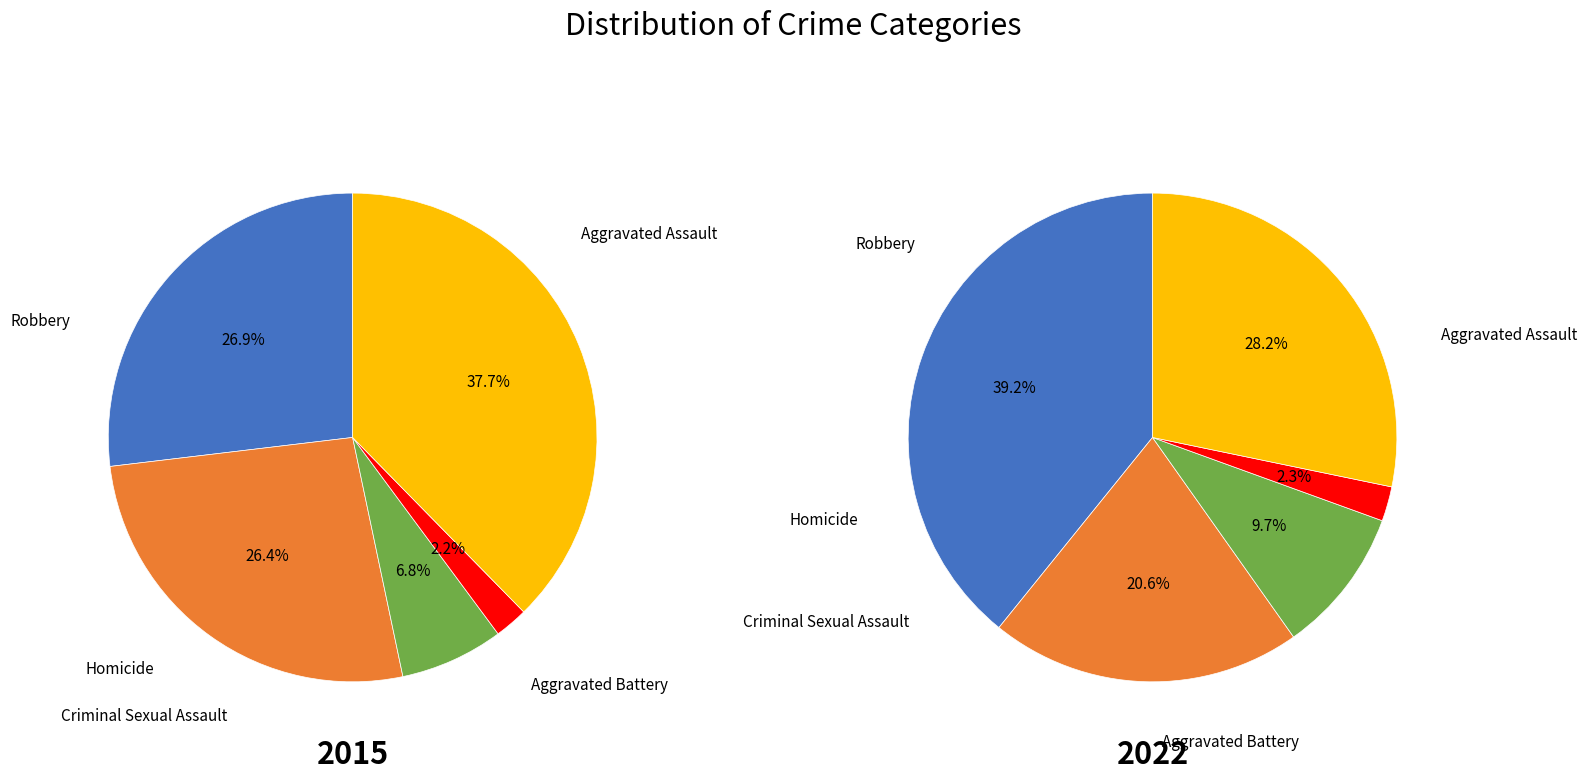

What is the difference between the highest and lowest values at Robbery?

43